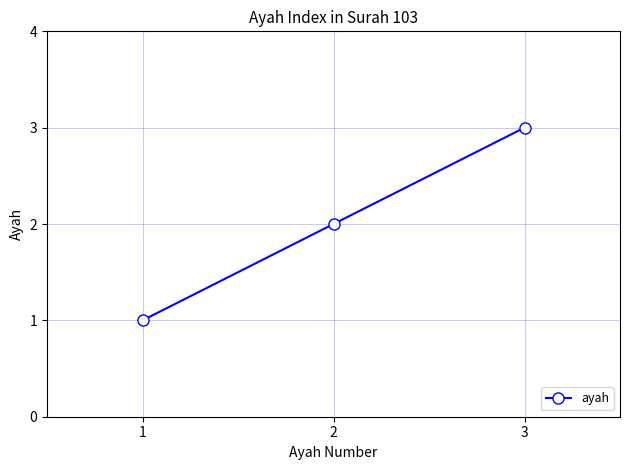

How many values are below 2?

1